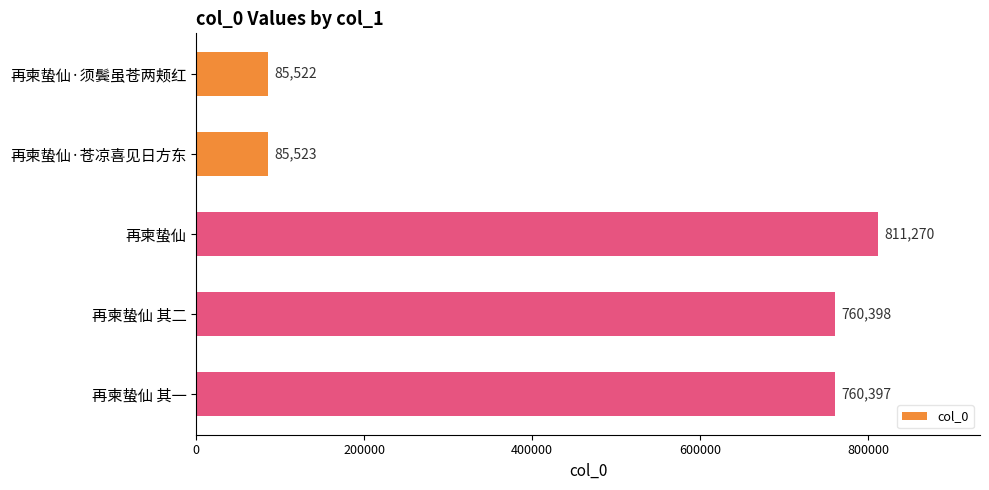

Which label corresponds to the largest value in the chart?

再柬蛰仙